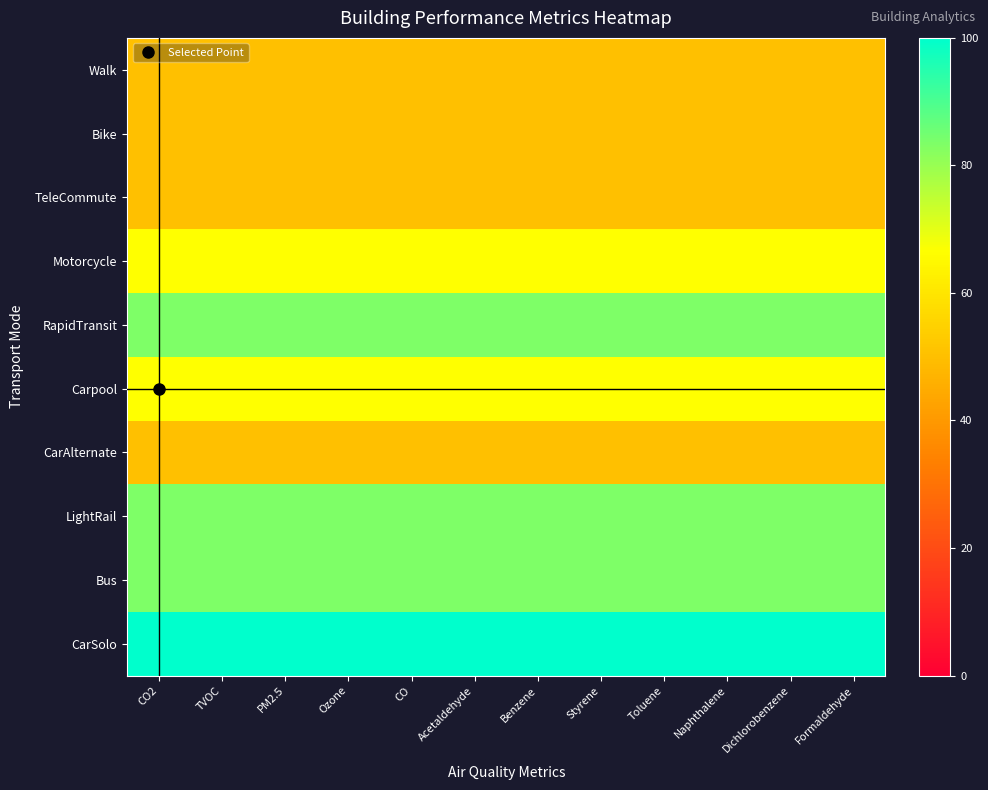

What is the spread (max minus min) of values at Ozone?

50.0